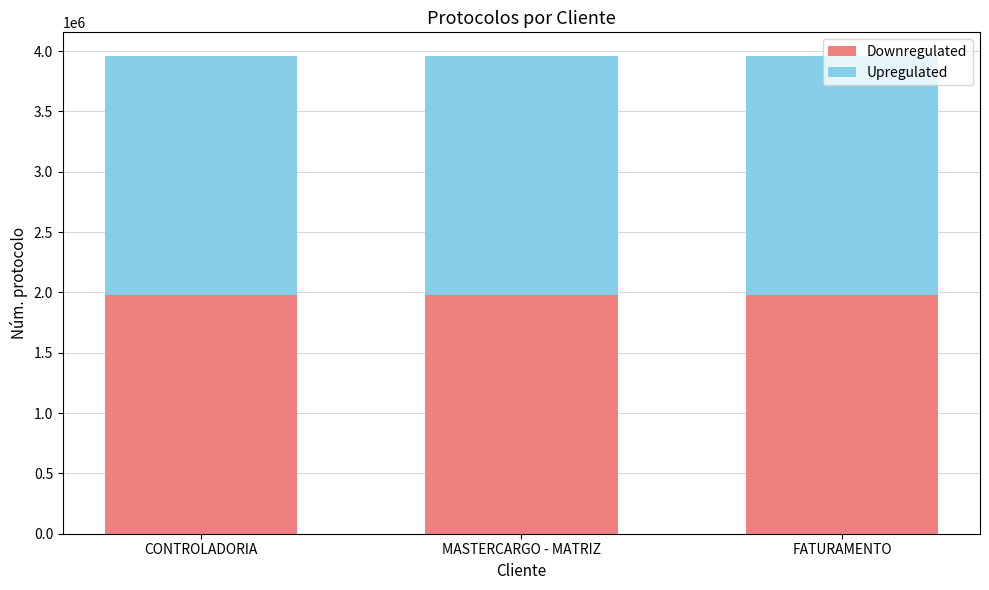

What is the sum of the Downregulated values at FATURAMENTO and CONTROLADORIA?

3957667